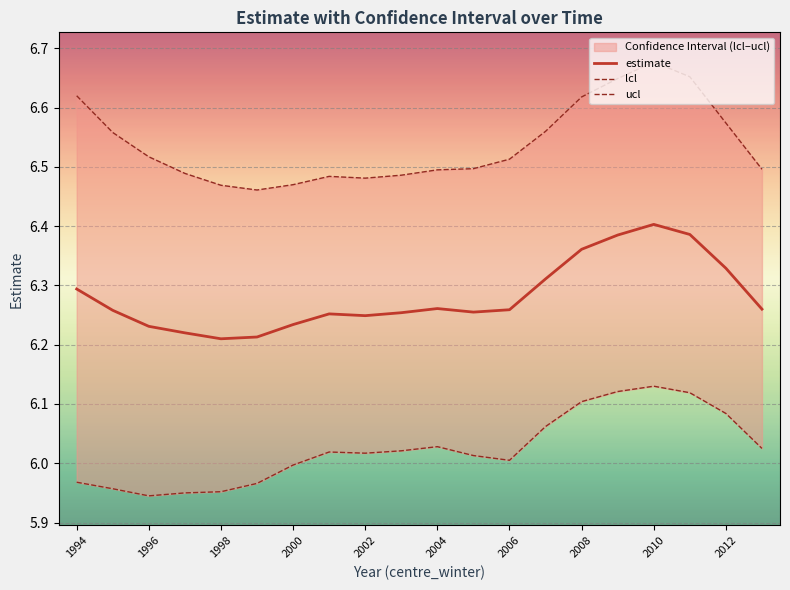

Is it true that estimate equals 10.1 at 2000?

False